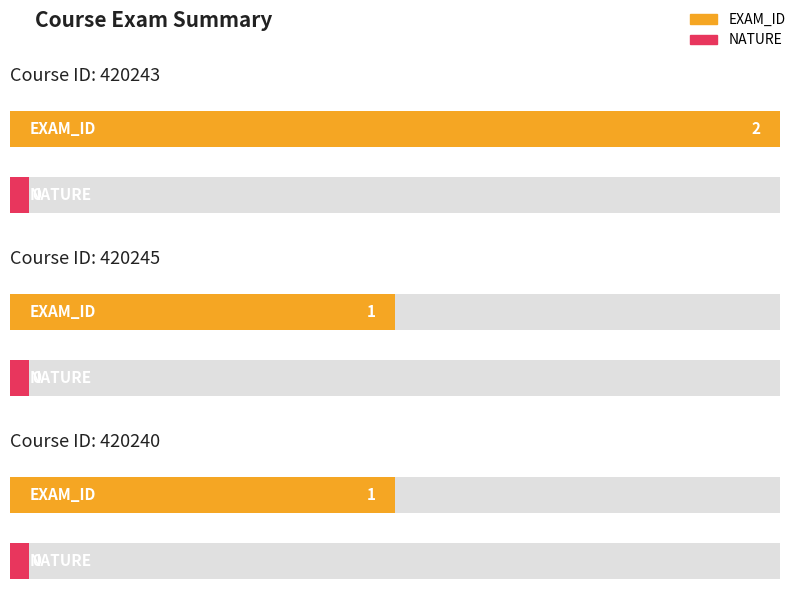

At how many categories does at least one series exceed 1?

1